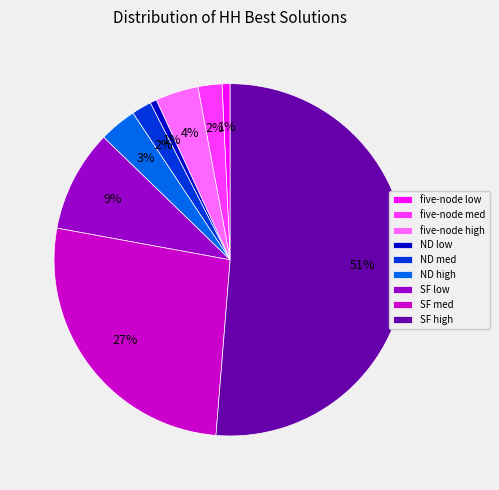

Is the sum of five-node high and SF low greater than half?

No